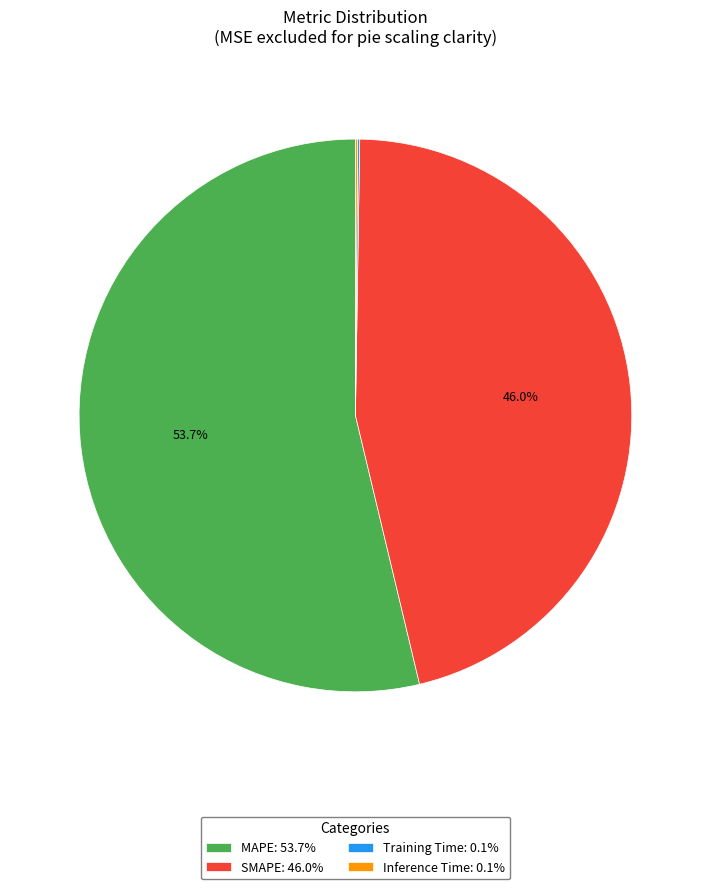

Approximately how many times larger is the value at MAPE: 53.7% compared to SMAPE: 46.0%?

1.2